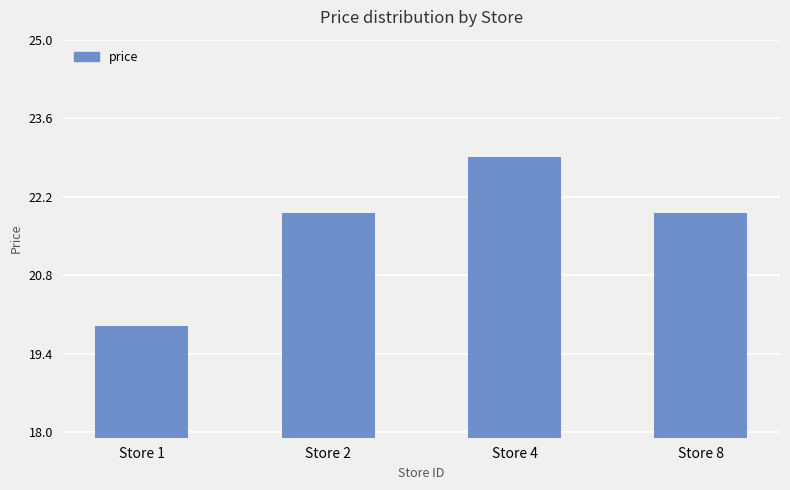

What is the ratio of the value at Store 1 to the value at Store 4?

0.9